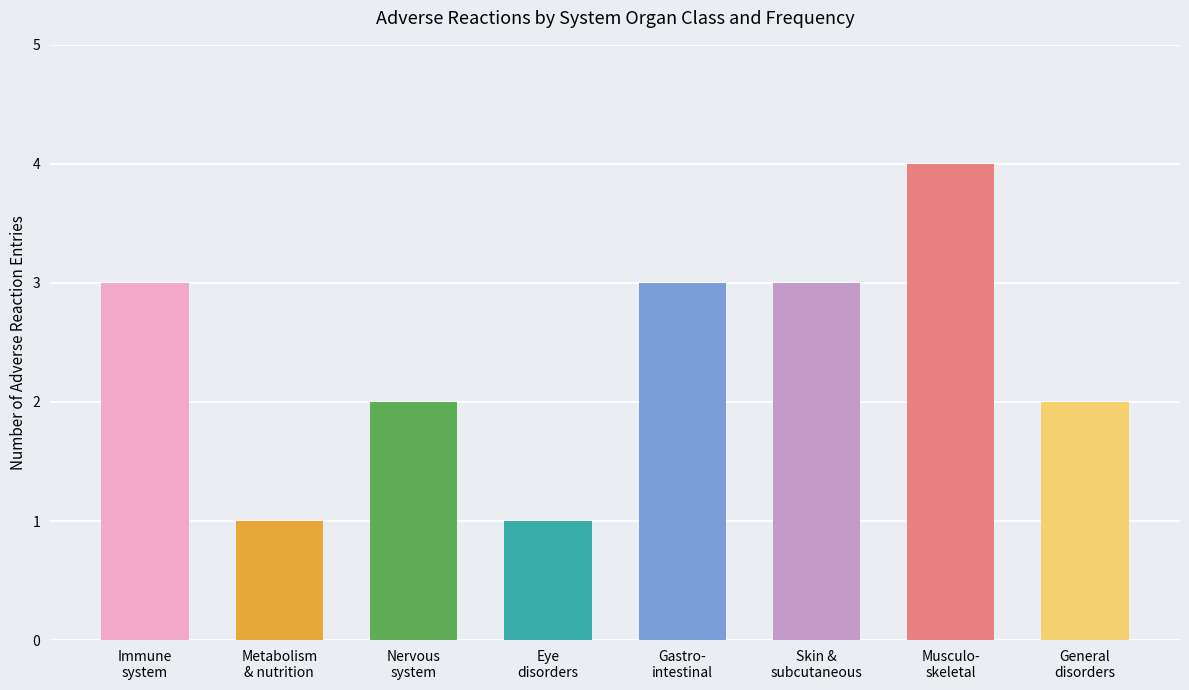

Which has a higher value, Nervous
system or Immune
system?

Immune
system